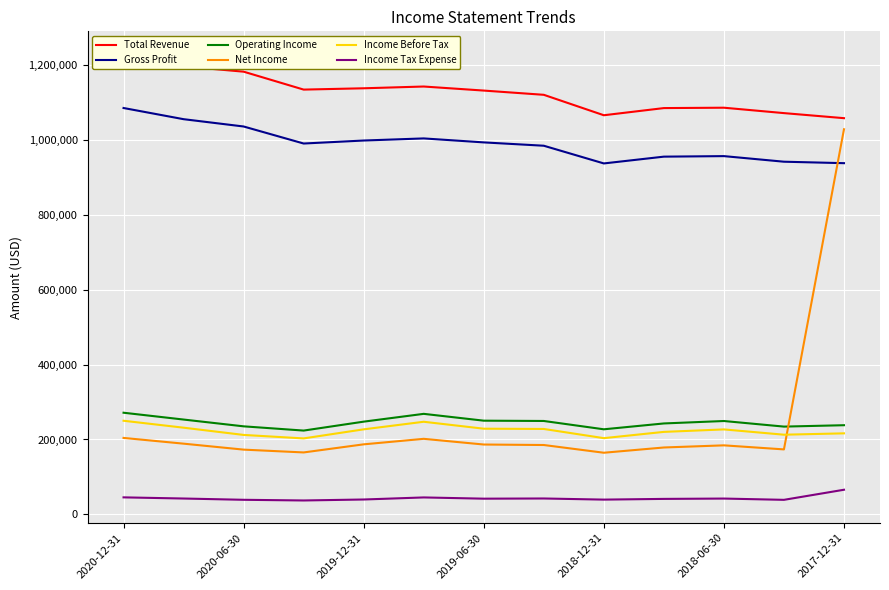

True or false: Total Revenue has more than 1 points higher than both neighbors.

True